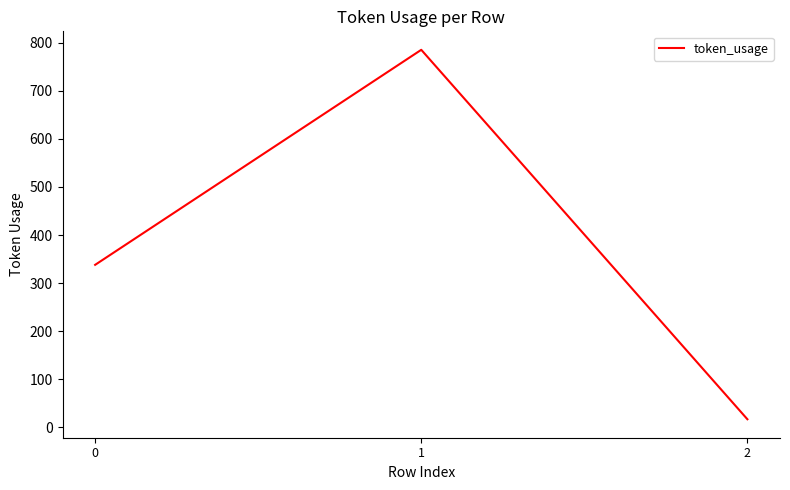

List the labels in order of value, largest first.

1, 0, 2